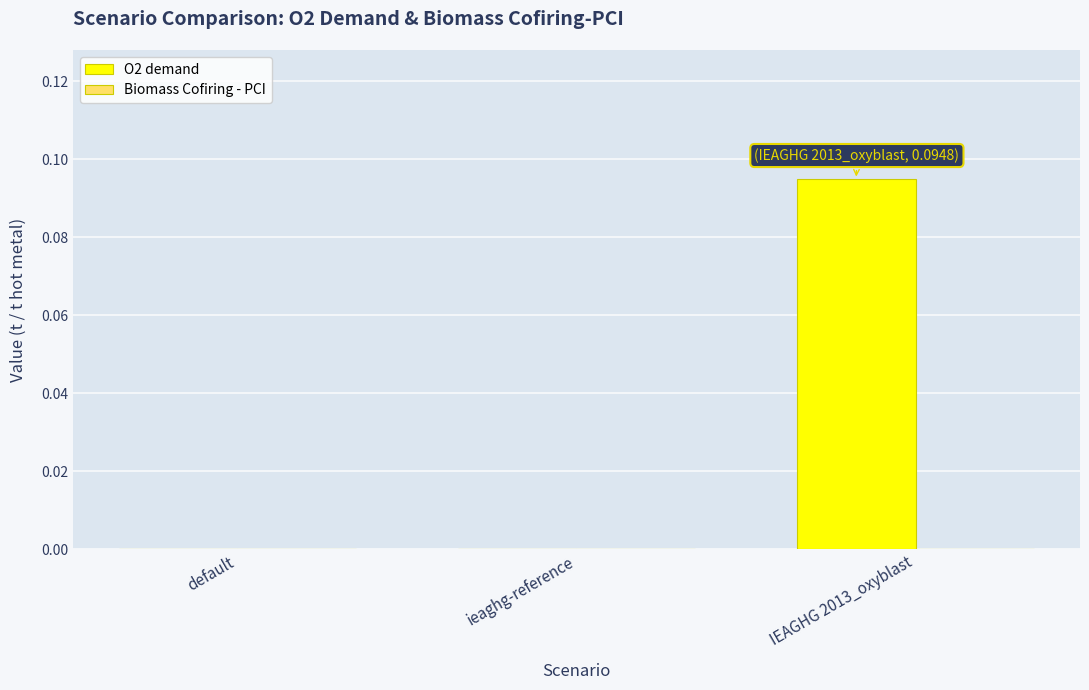

What is the change in value from default to IEAGHG 2013_oxyblast?

+0.1